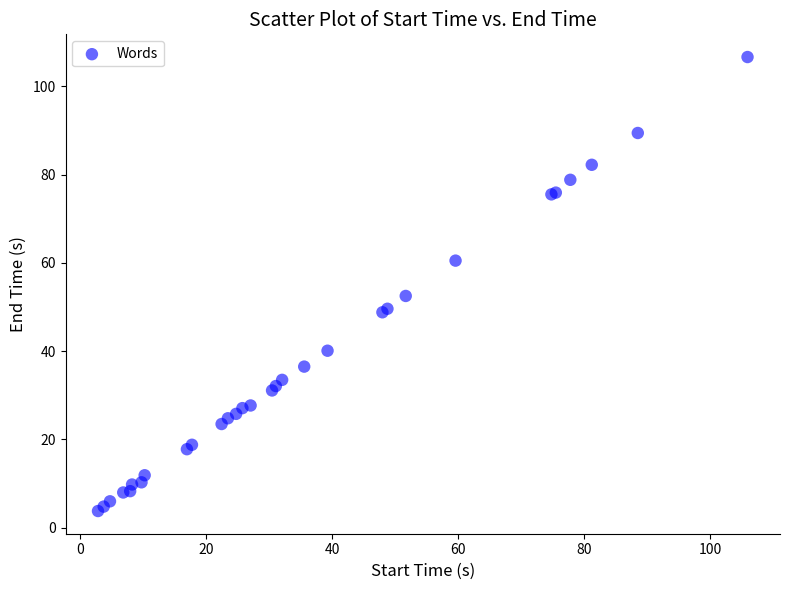

What Y value in the scatter plot is closest to 55?

52.5